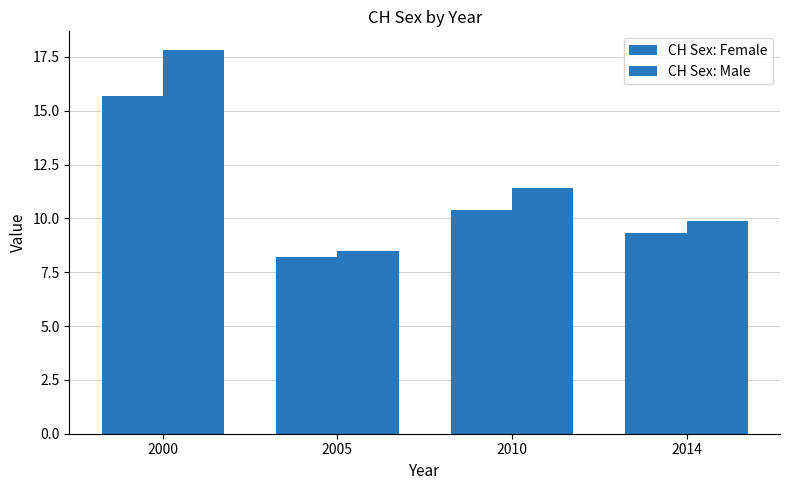

What is the minimum value shown in the chart?

8.2